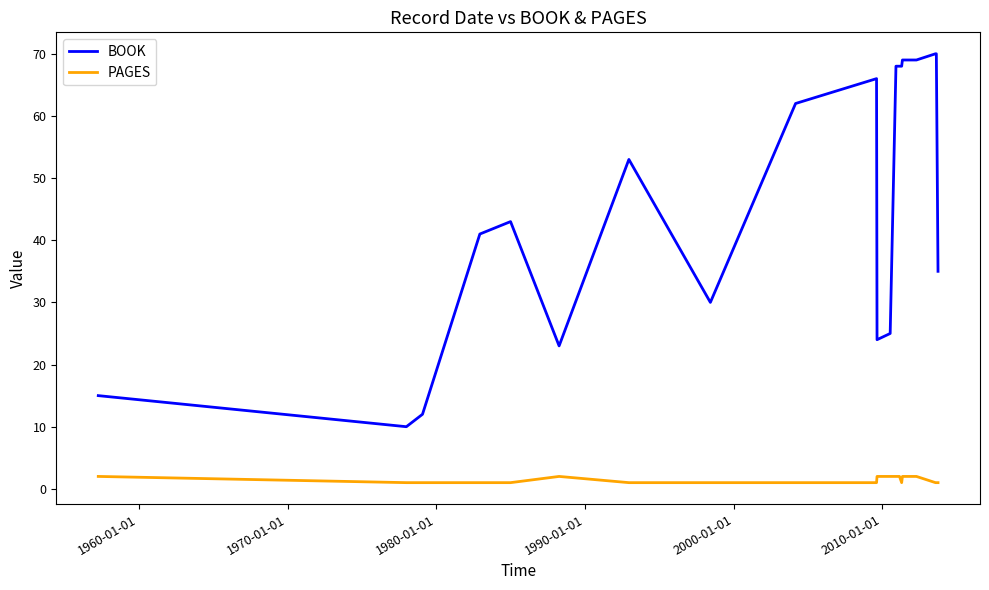

Rank the series by their average value, from lowest to highest.

PAGES, BOOK